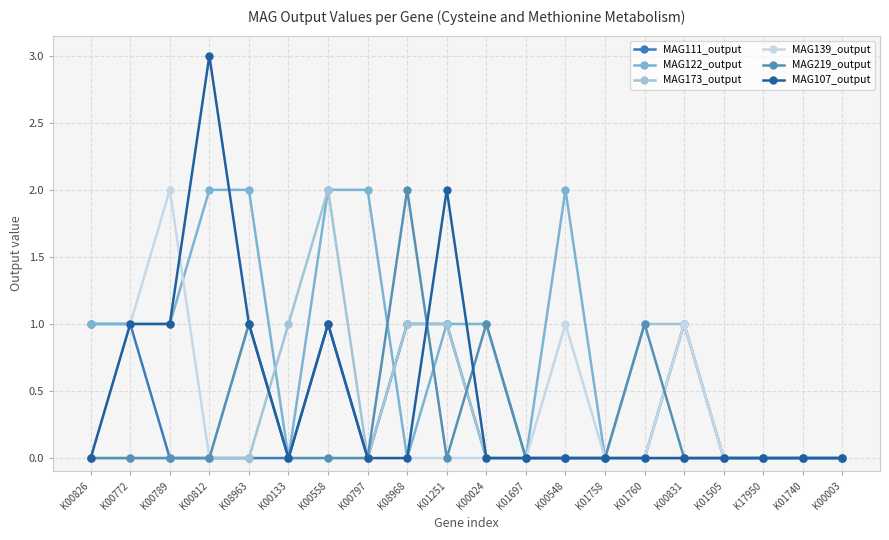

Does the chart have visible grid lines?

Yes